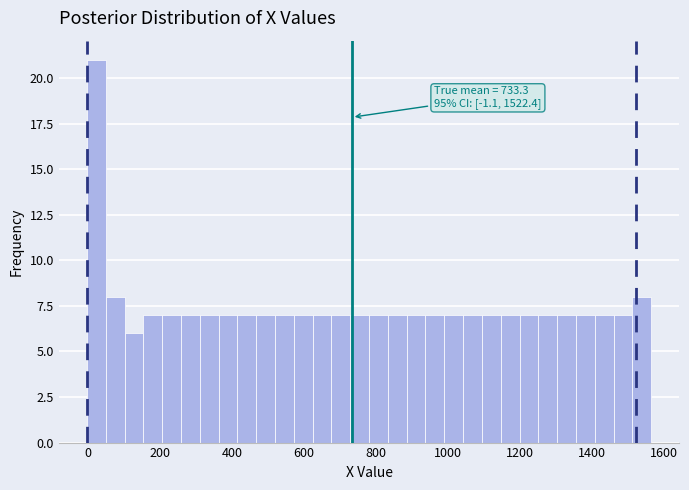

Around what value on the x-axis is the tallest bar? Give the approximate position of its centre, as read against the axis.

20